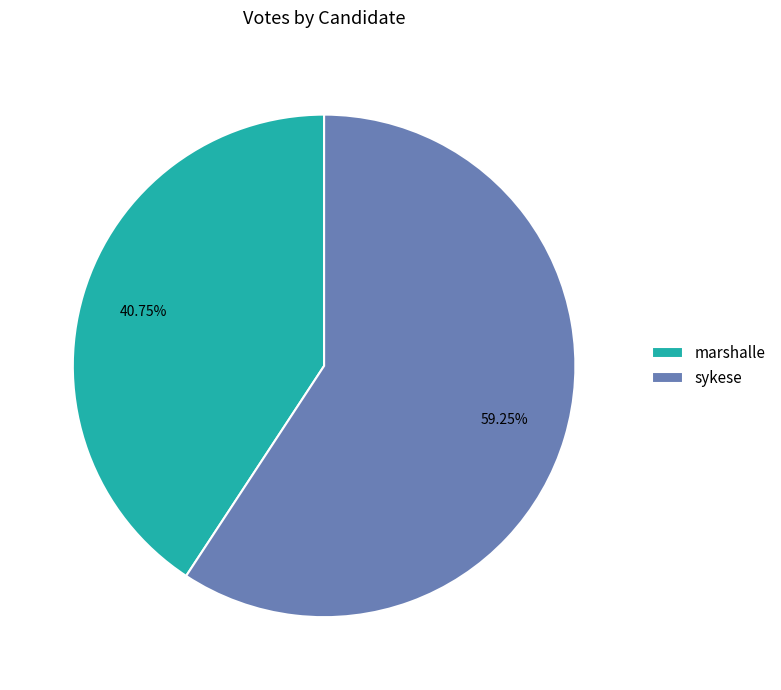

What percentage do marshalle and sykese together represent?

100.0%